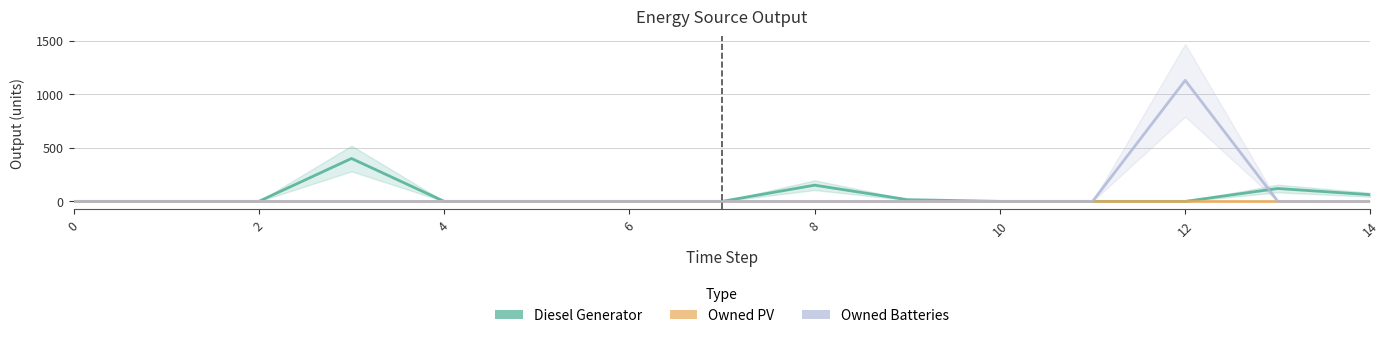

Is this an area chart (filled region under the line)?

No